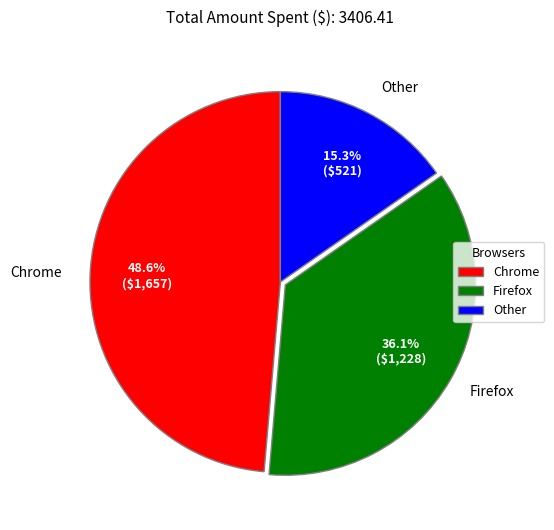

To the nearest percent, what is the difference between the Firefox and Other slice percentages?

21%